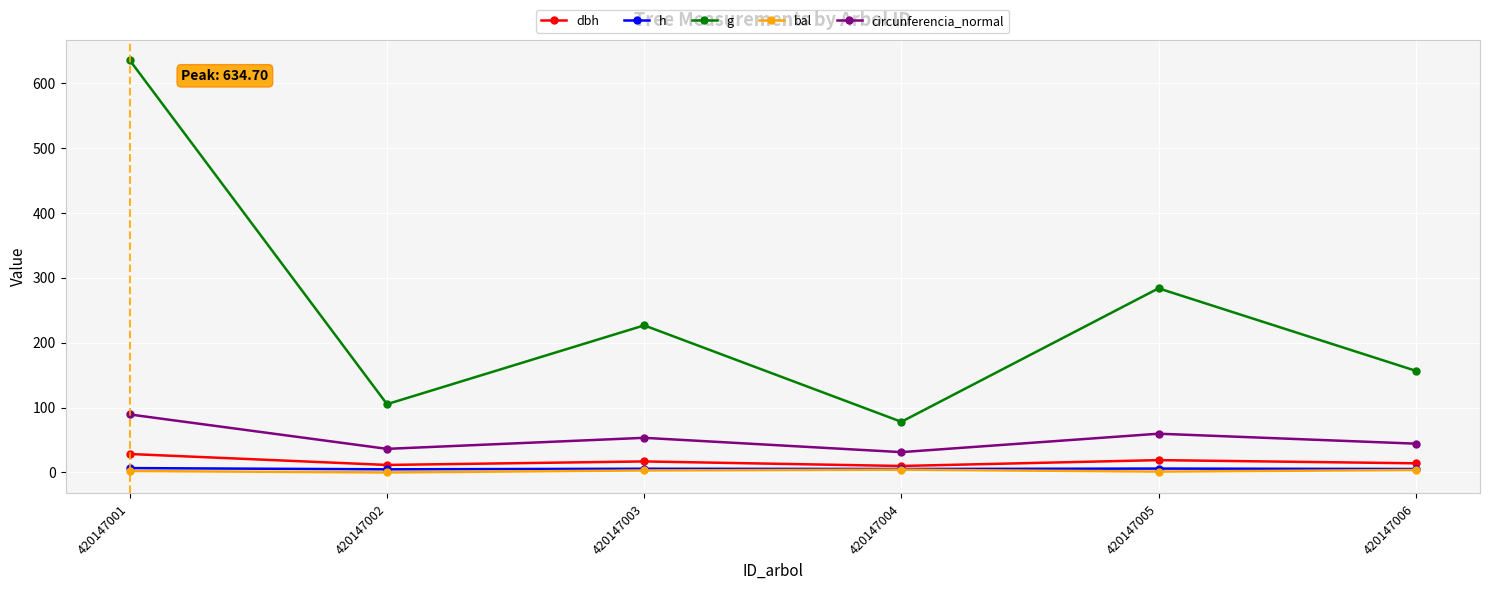

At which category does the chart reach its peak across all series?

420147001